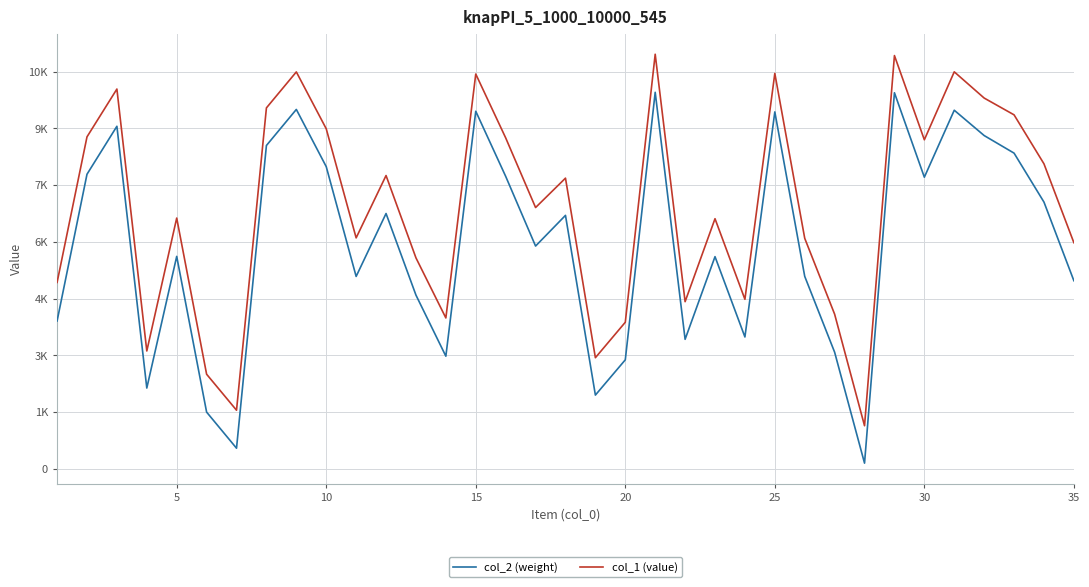

Does the chart have visible grid lines?

Yes